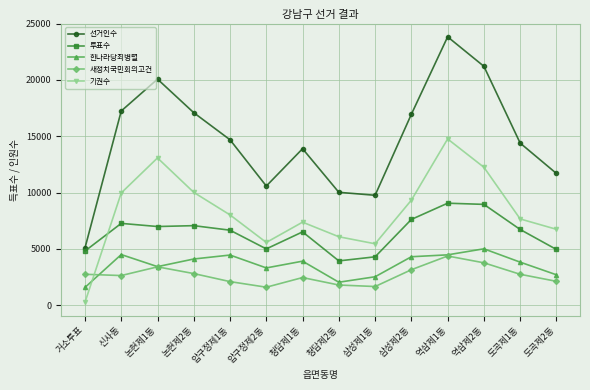

Which series has the largest range (max minus min)?

선거인수